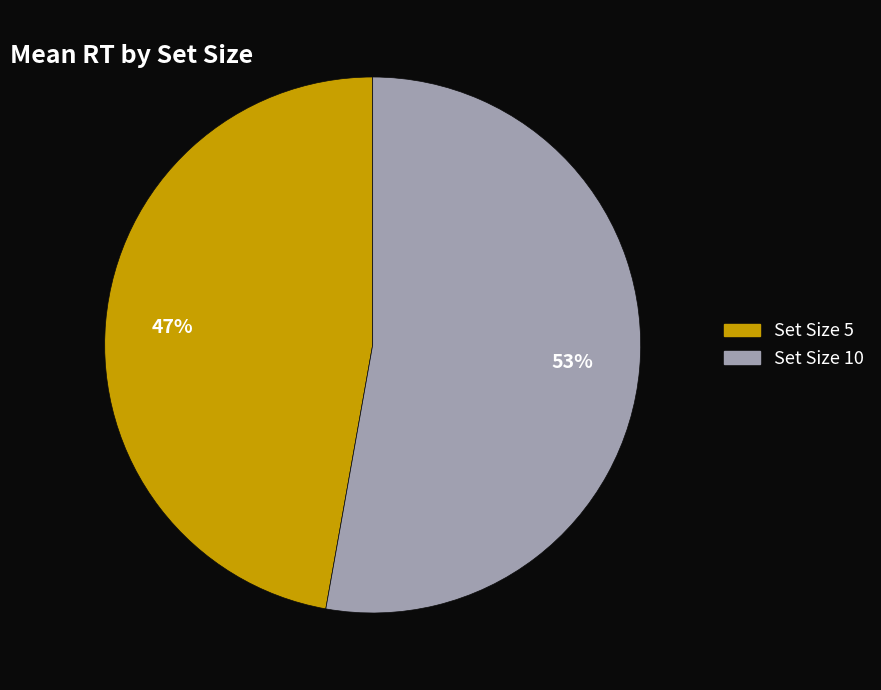

Approximately how many times larger is the value at Set Size 5 compared to Set Size 10?

0.9